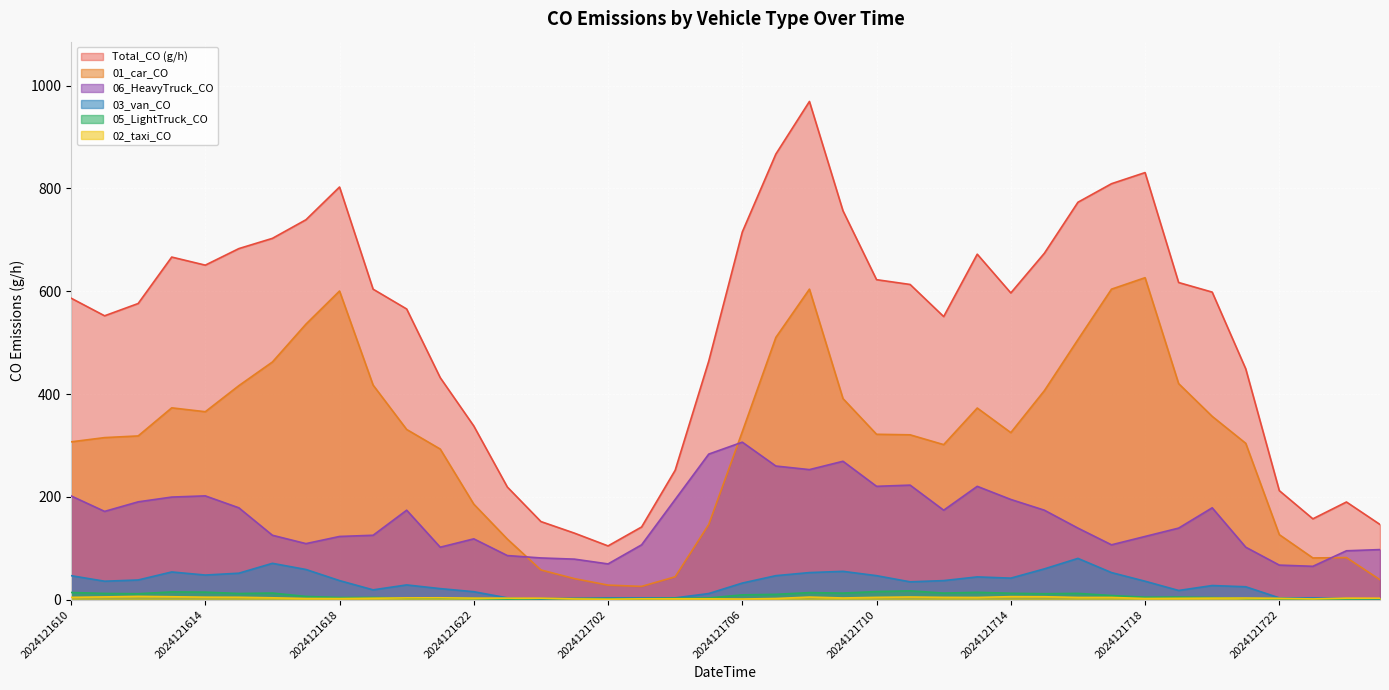

What are all the series names shown in the legend?

Total_CO (g/h), 01_car_CO, 06_HeavyTruck_CO, 03_van_CO, 05_LightTruck_CO, 02_taxi_CO